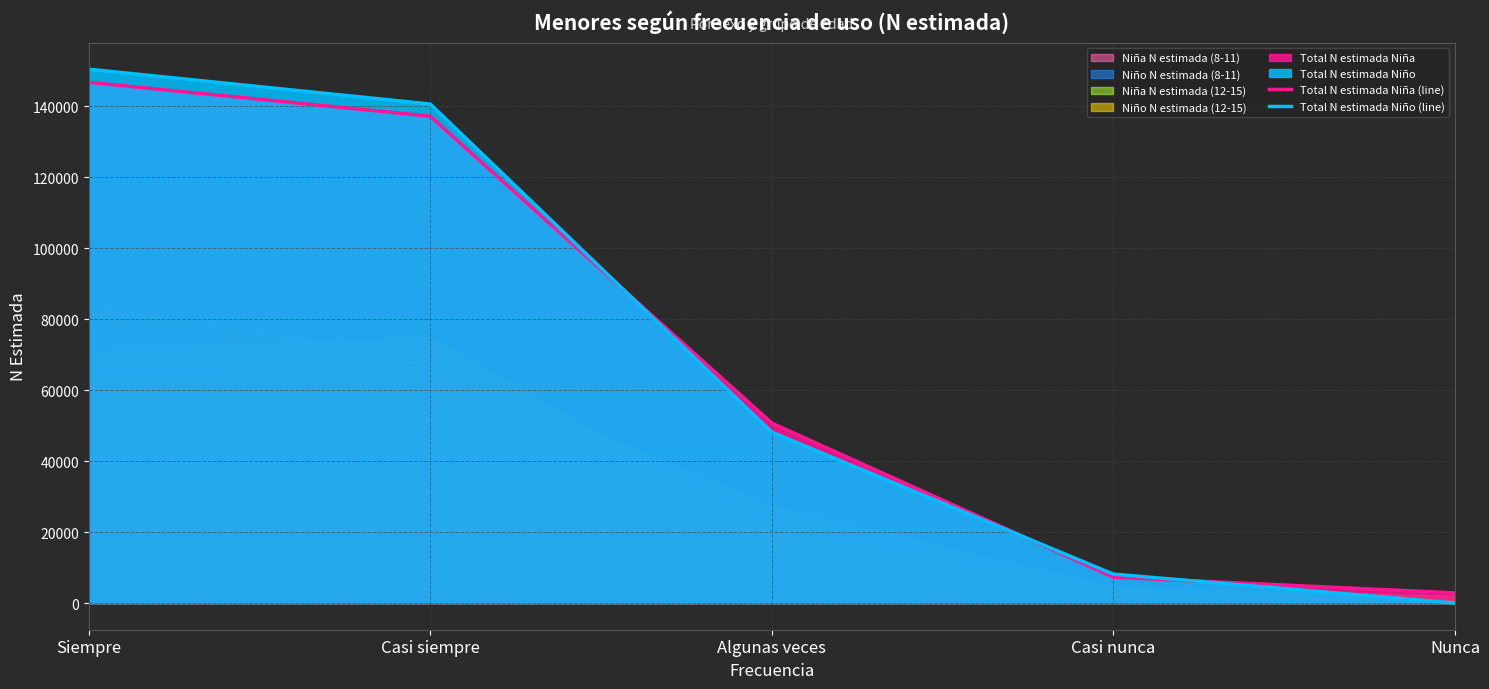

Which series has the largest total across all categories?

Total N estimada Niño (line)